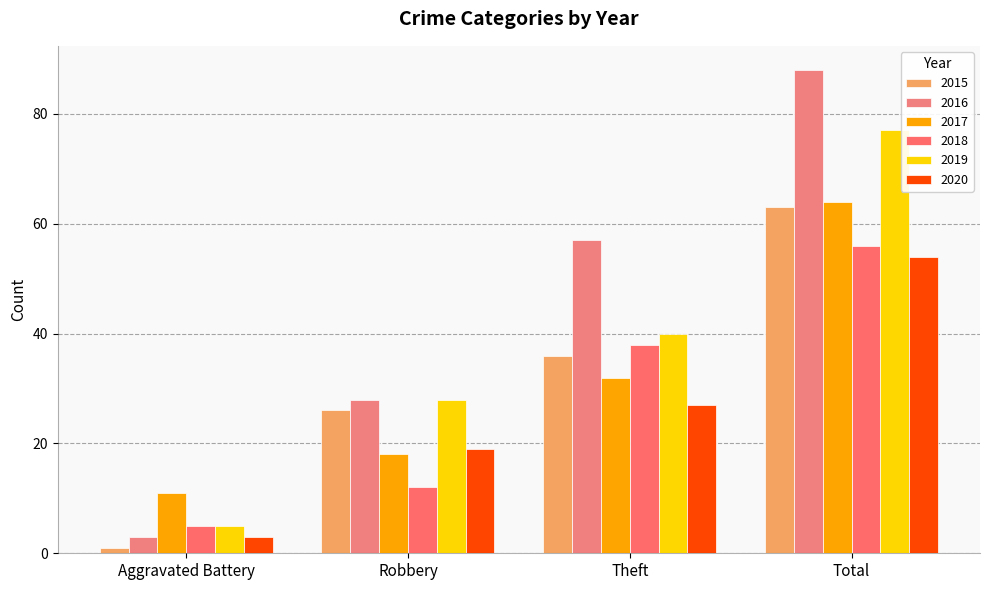

What is the difference between the highest and lowest values at Total?

34